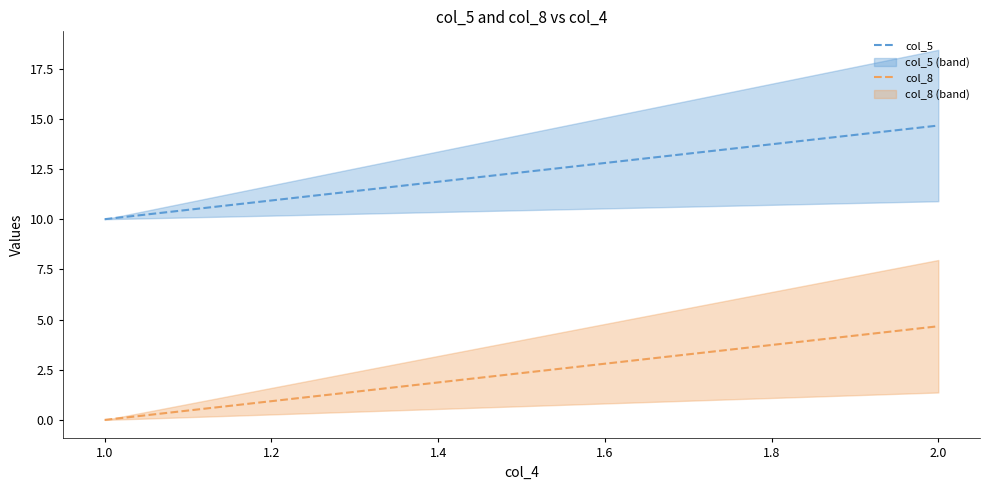

Rank the series by their maximum value, from lowest to highest.

col_8, col_5